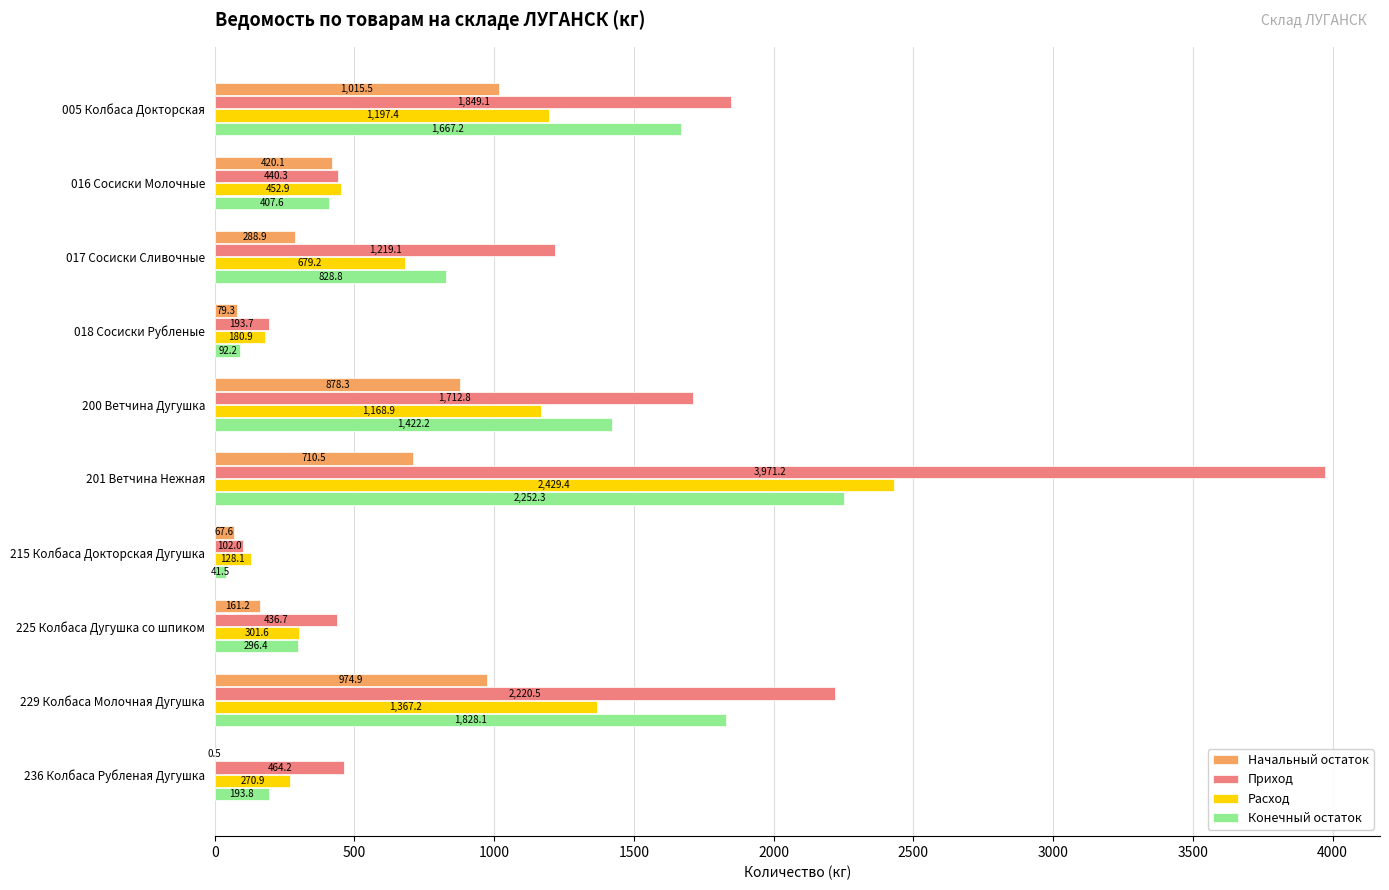

Is it true that Конечный остаток equals 296.4 at 225 Колбаса Дугушка со шпиком?

True